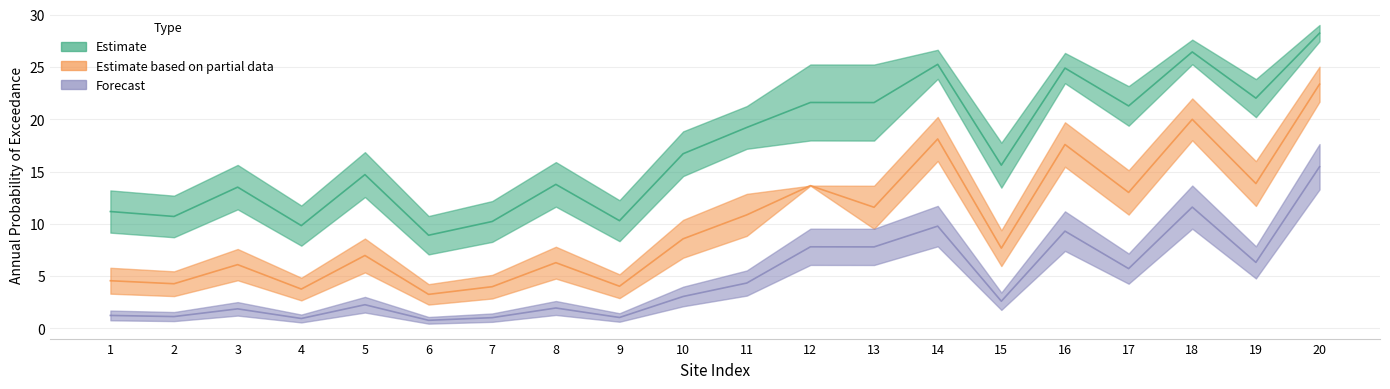

How many values in the poe-0.0532894 series exceed 16?

10